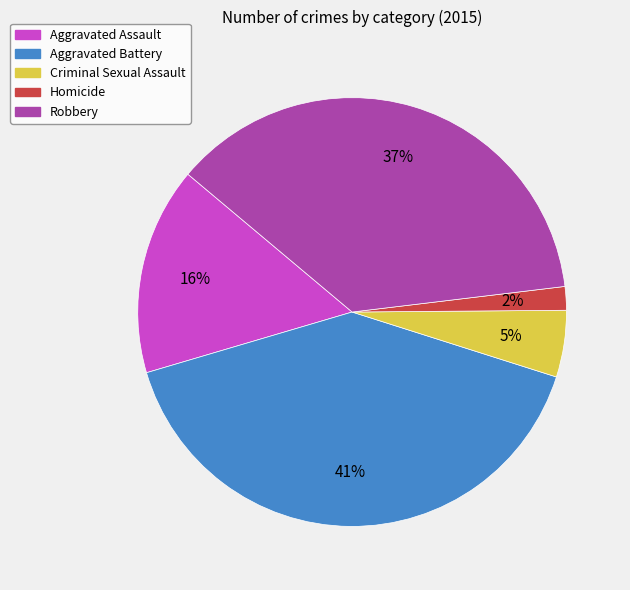

To the nearest percent, what is the difference between the Homicide and Criminal Sexual Assault slice percentages?

3%